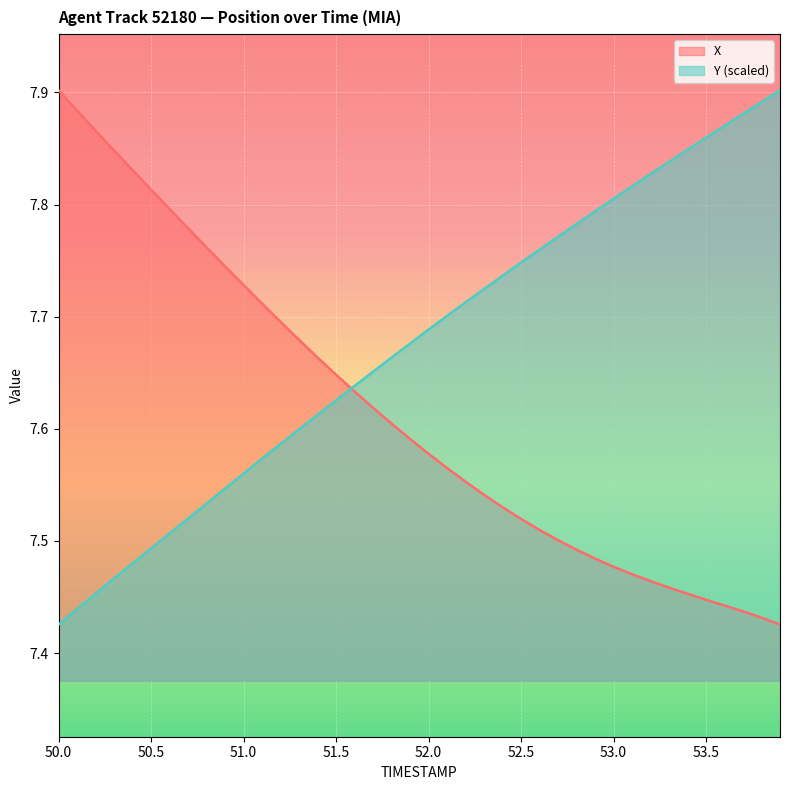

How many lines are shown in the chart?

2